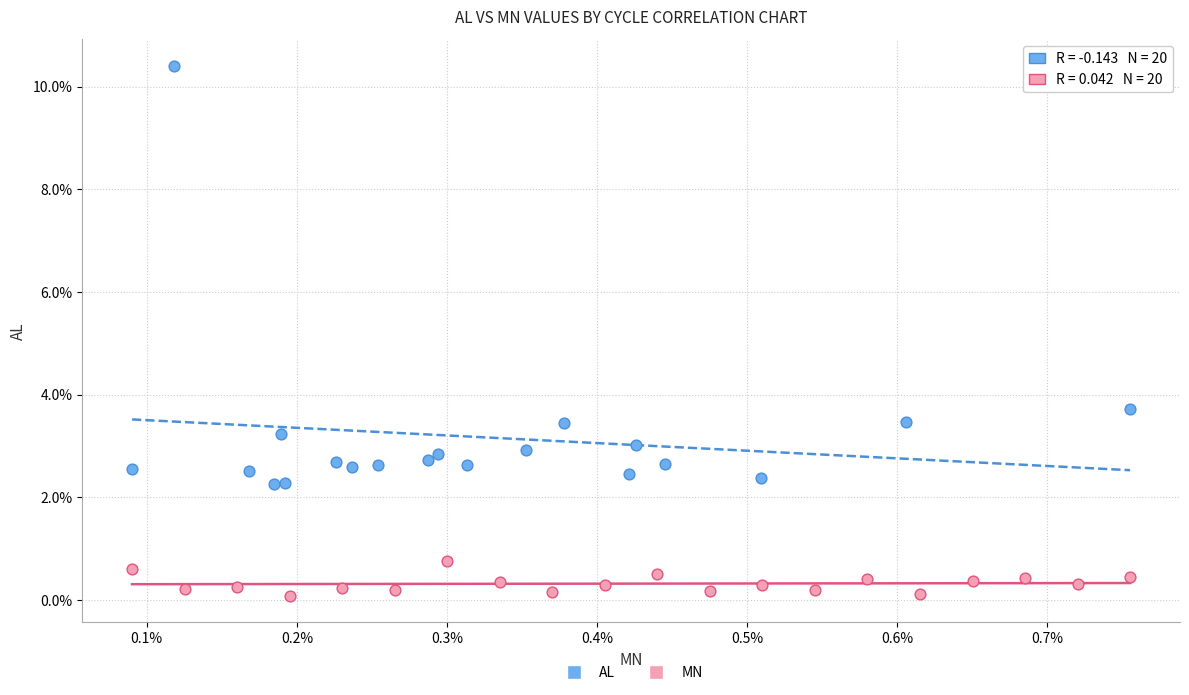

Which series reaches the minimum Y coordinate?

MN